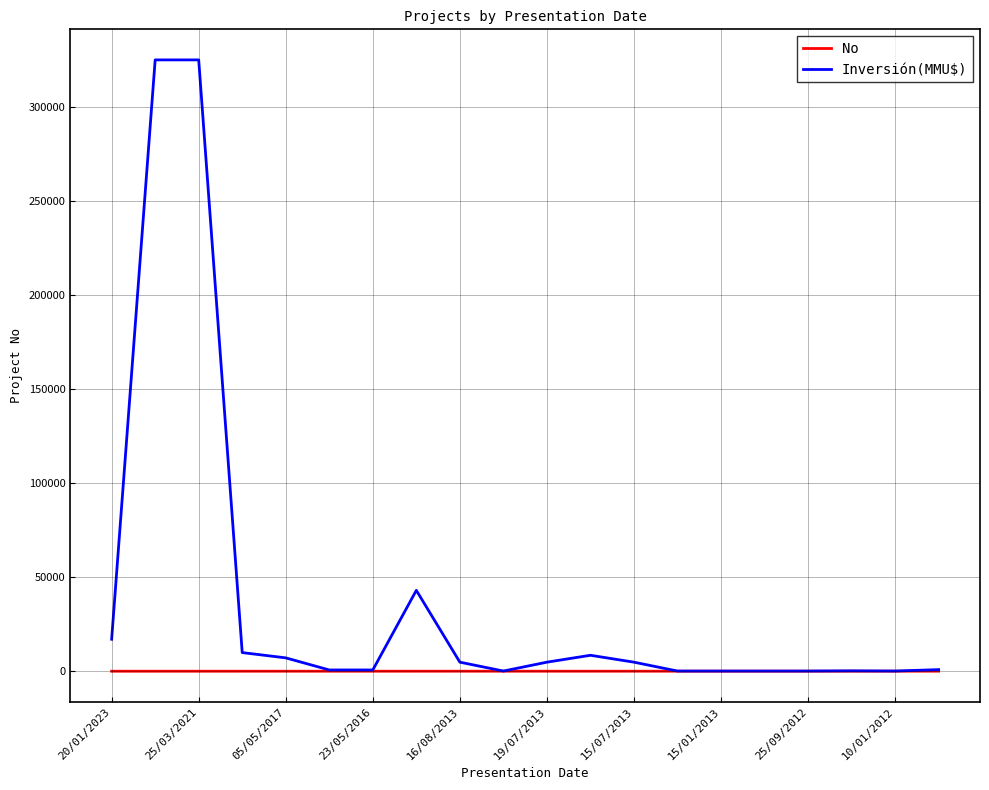

What are all the series names shown in the legend?

No, Inversión(MMU$)